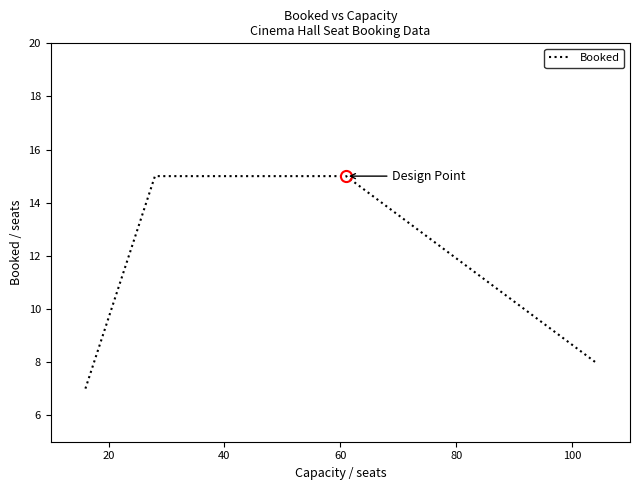

What is the average value?

11